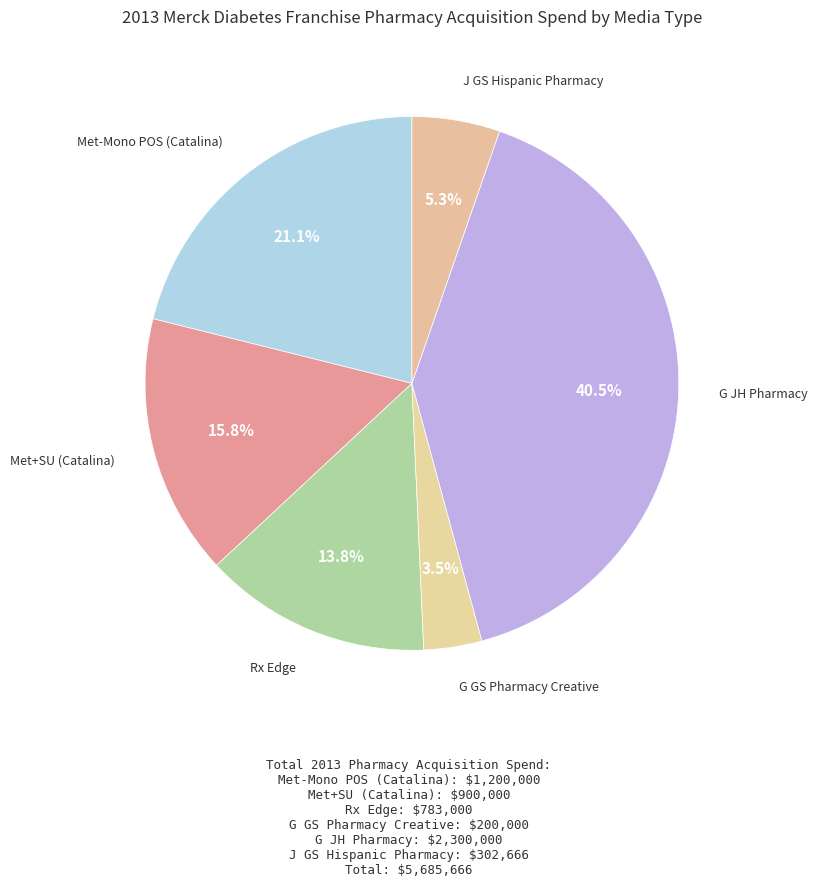

How many slices are in this pie chart?

6